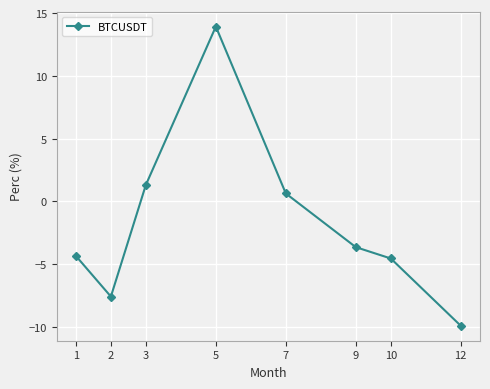

What is the change in value from 1 to 7?

+5.0